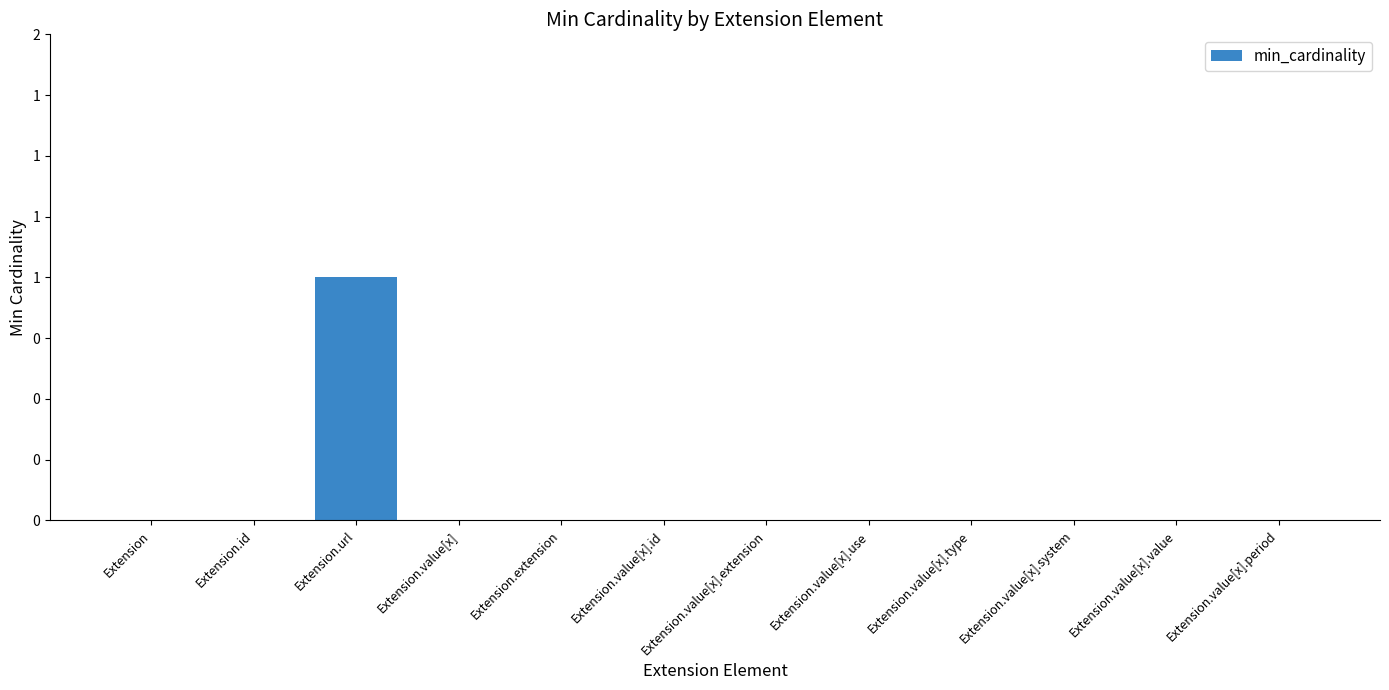

Are the bars horizontal?

No